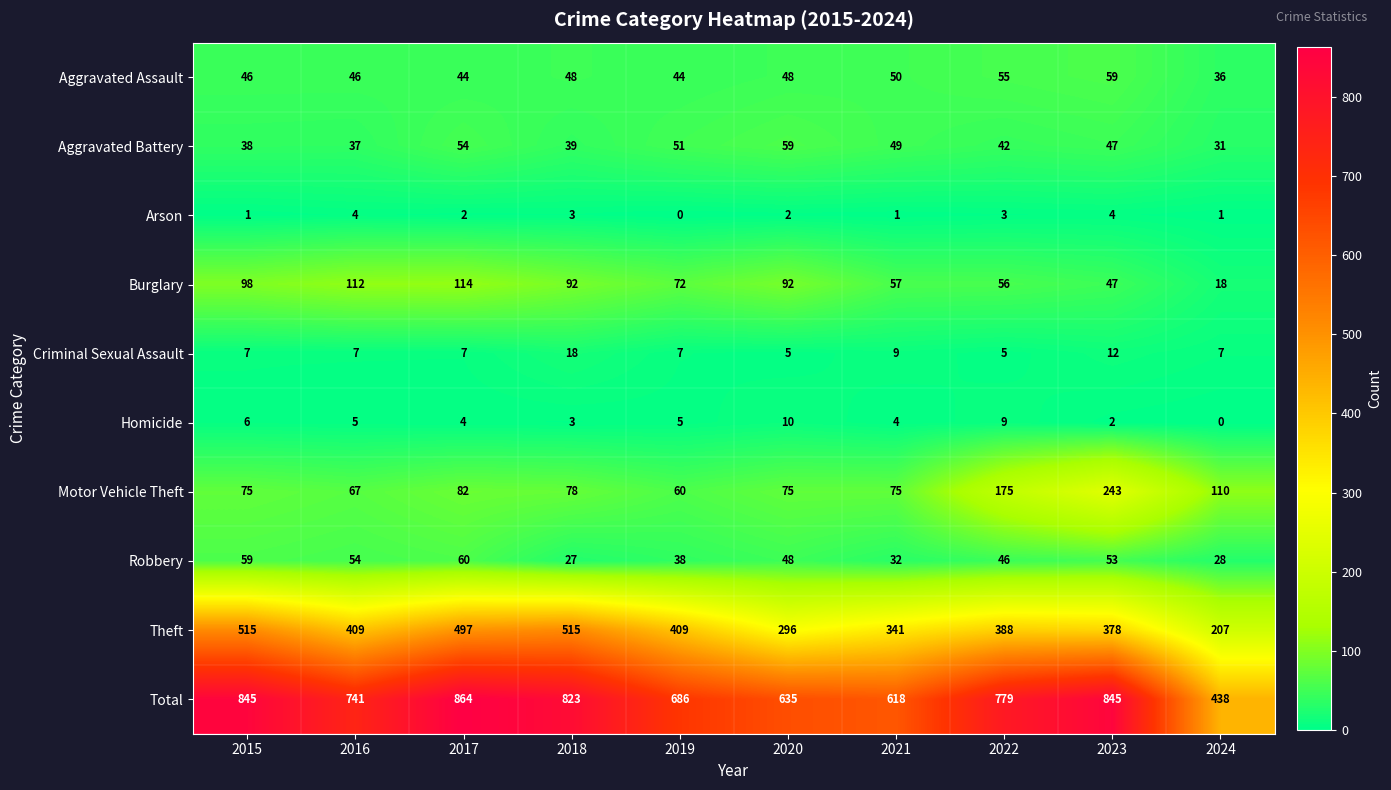

The Homicide series shows 10 at 2020. True or false?

True